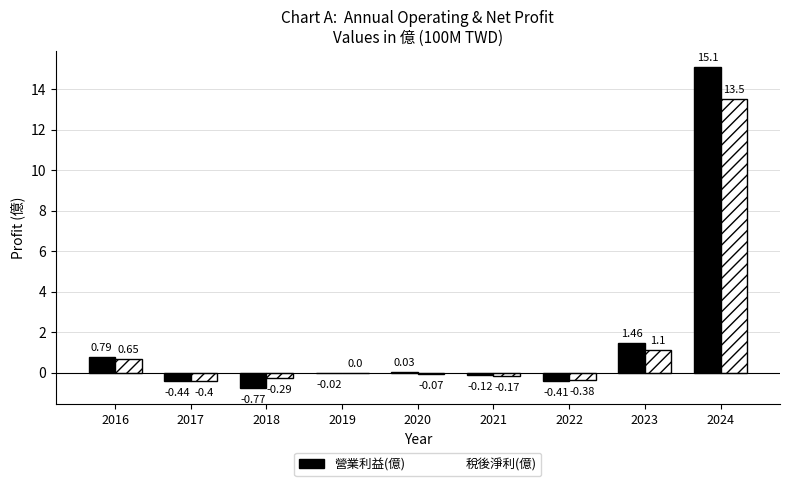

Is it true that 稅後淨利(億) equals 13.5 at 2024?

True